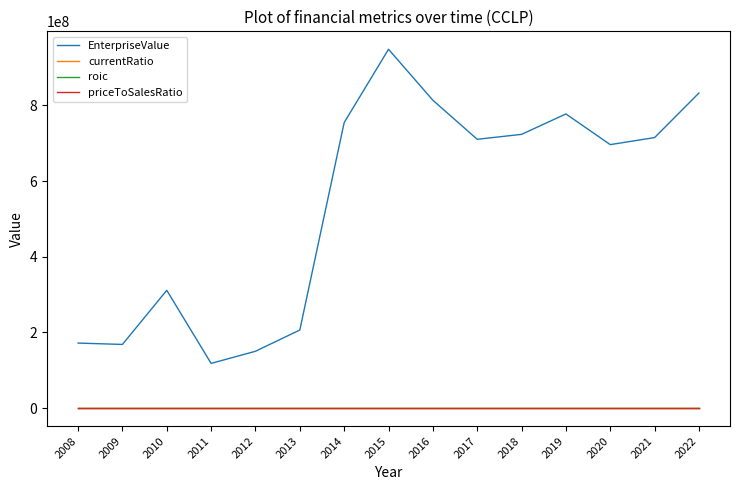

True or false: EnterpriseValue has more than 2 interior local peaks.

True